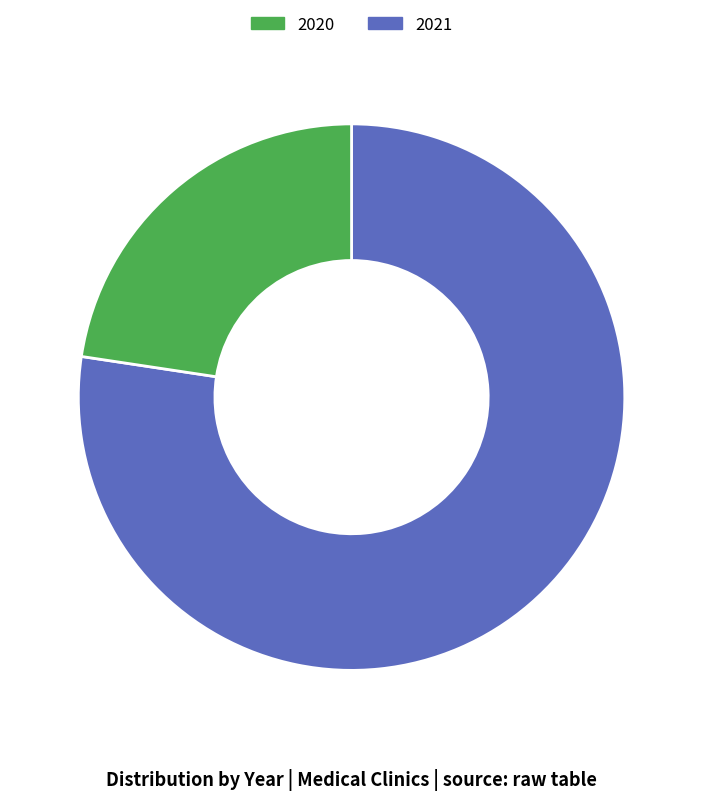

Rank the categories by value from highest to lowest.

2020, 2021